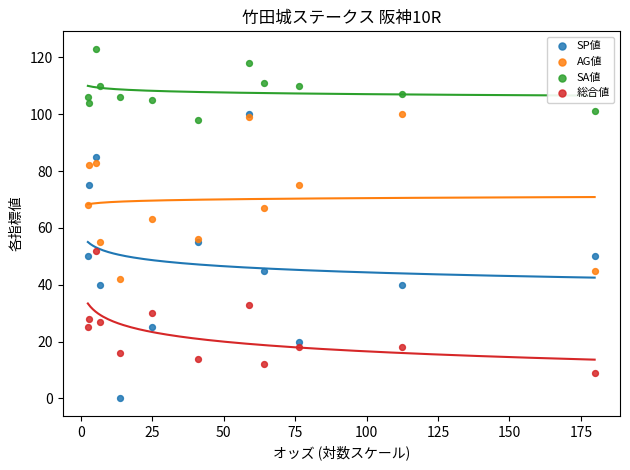

What are all the series names shown in the legend?

SP値, AG値, SA値, 総合値